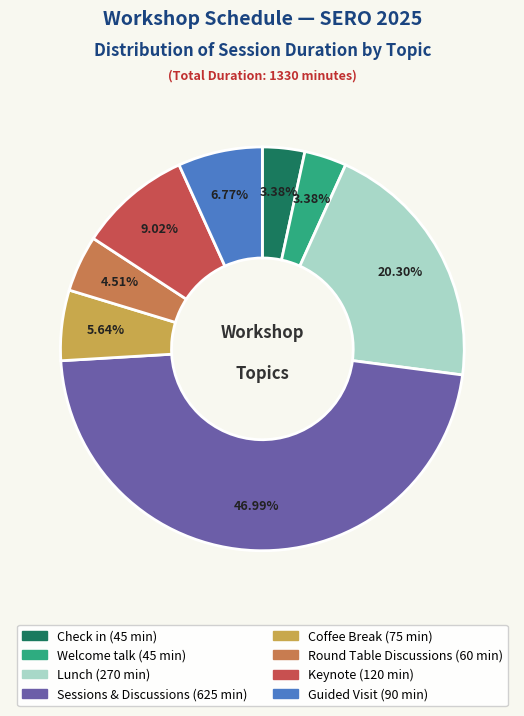

Do Welcome talk and Guided Visit together represent more than half of the pie?

No